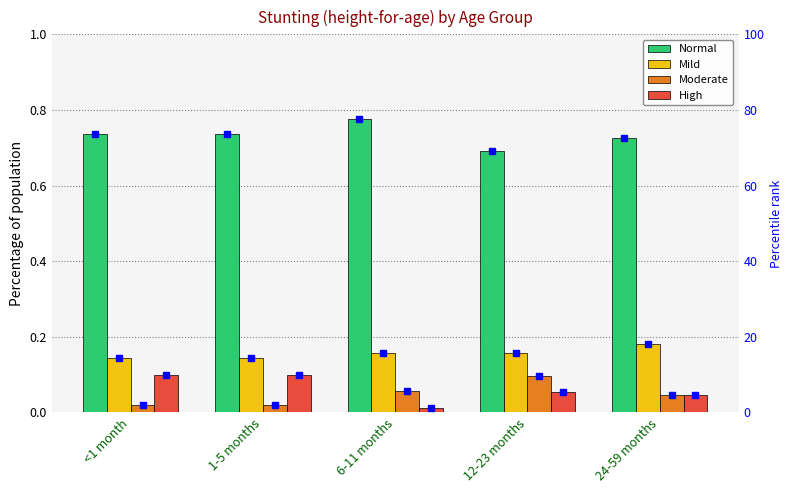

Is the value of Mild at 6-11 months greater than the value of High at 1-5 months?

Yes